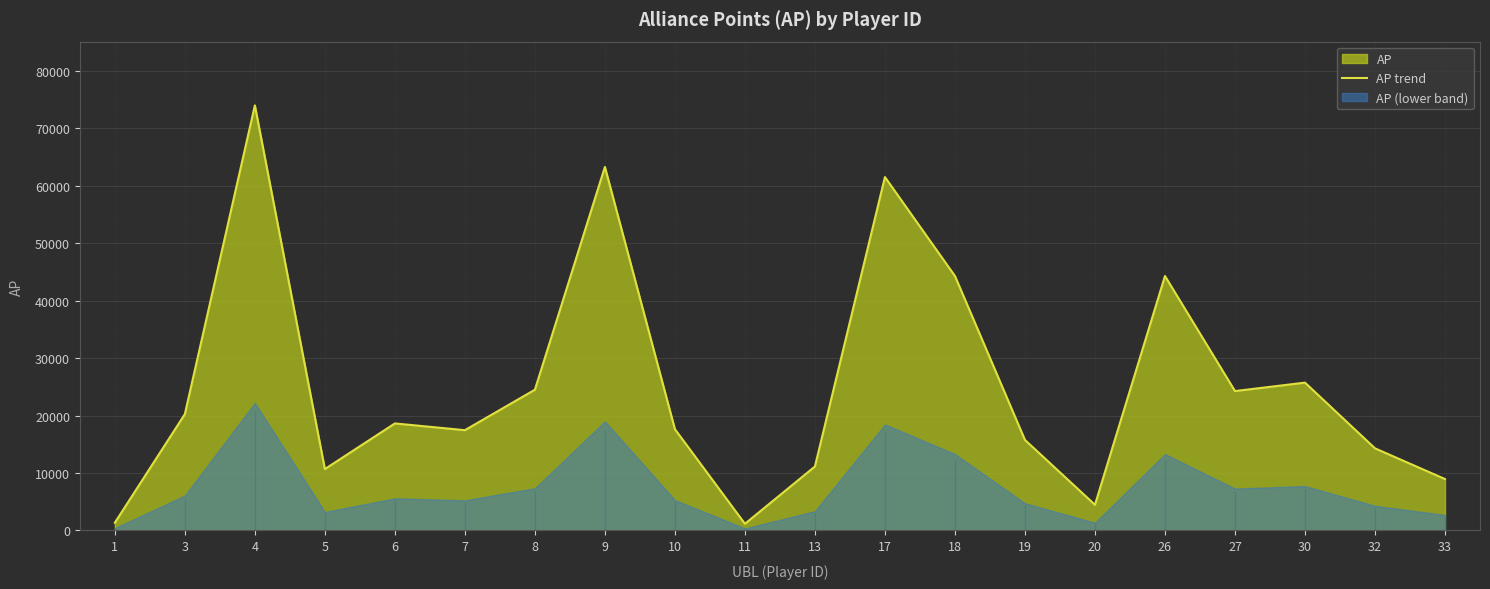

The chart shows a value of 16676 at 27. True or false?

False